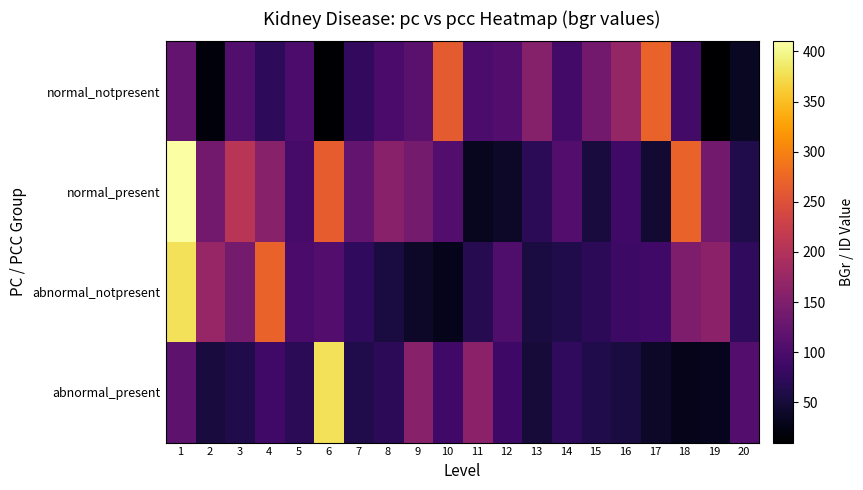

Rank the series at 11 from highest to lowest value.

abnormal_present, normal_notpresent, abnormal_notpresent, normal_present